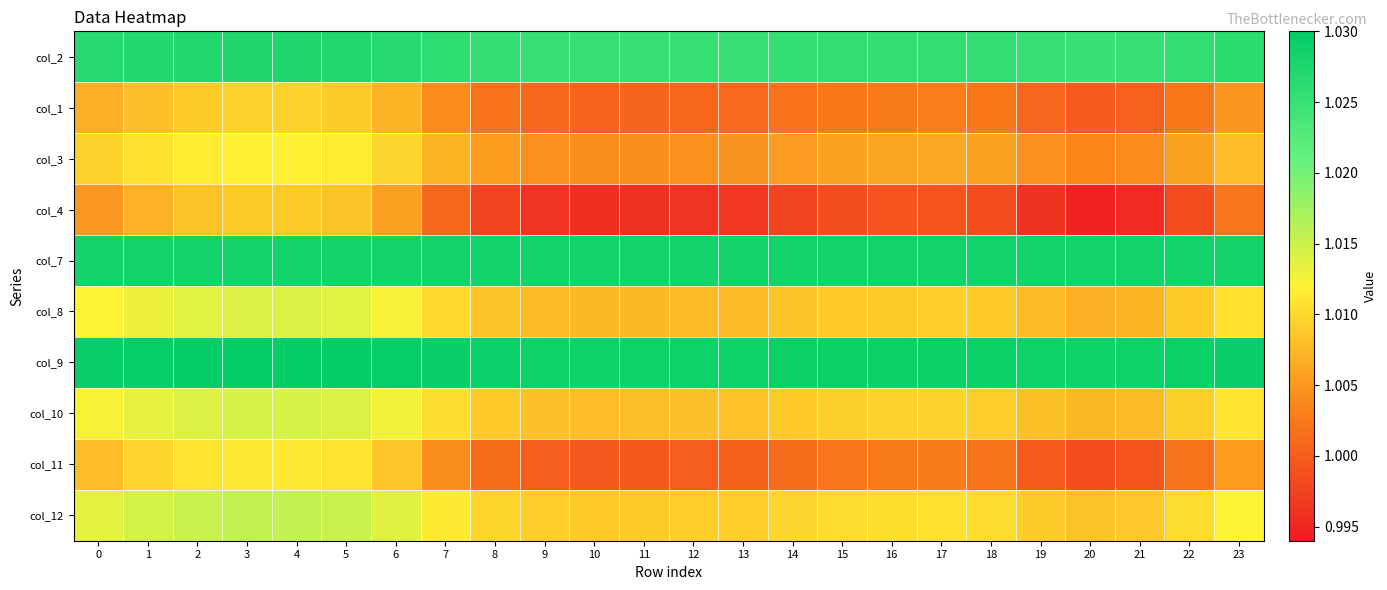

Count the number of categories in the chart.

24